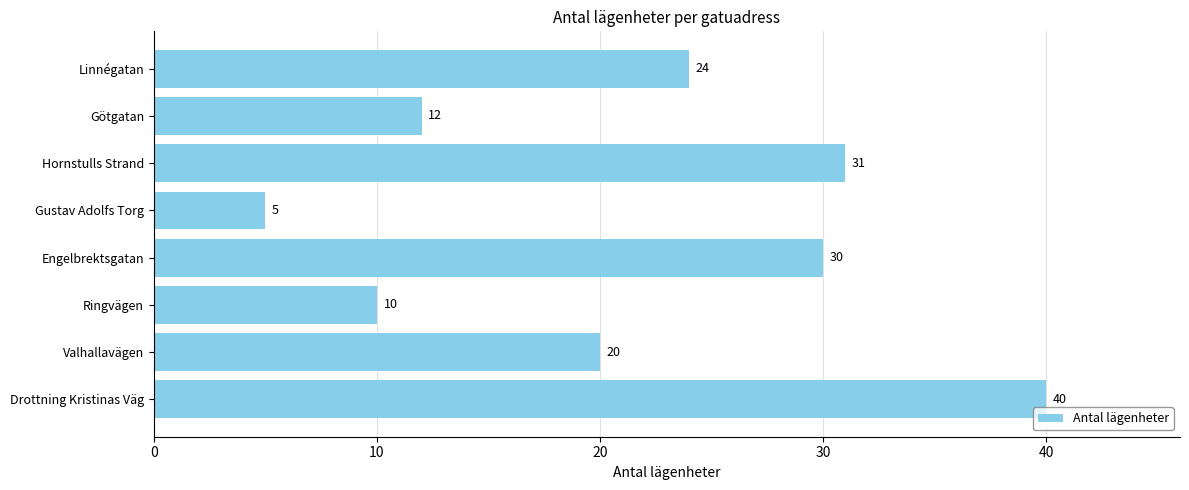

What is the difference between the second highest and second lowest values?

21